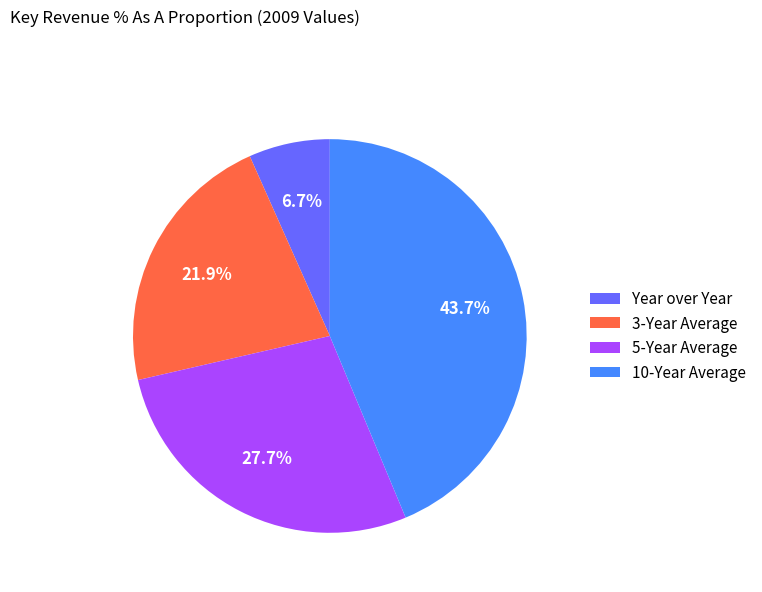

Rank the categories by value from lowest to highest.

Year over Year, 3-Year Average, 5-Year Average, 10-Year Average